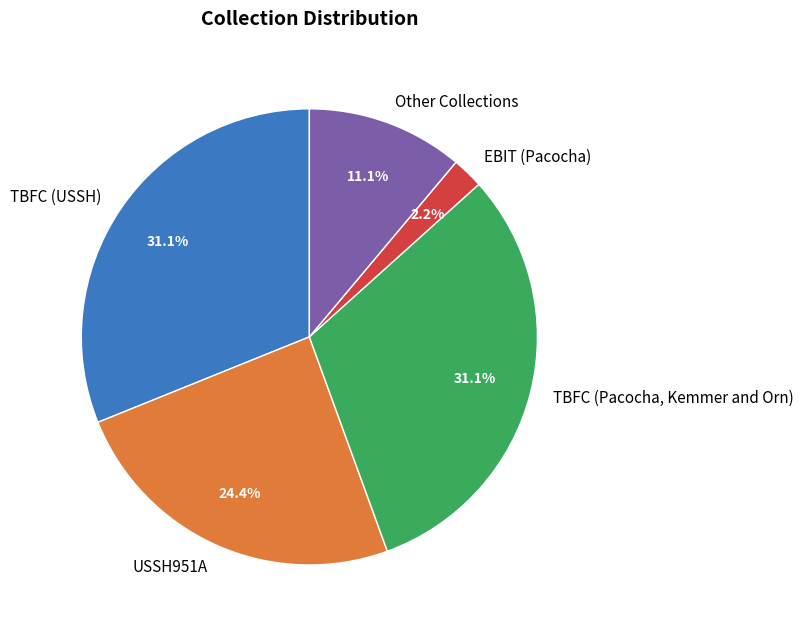

To the nearest percent, what is the difference between the largest and smallest slice percentages?

29%